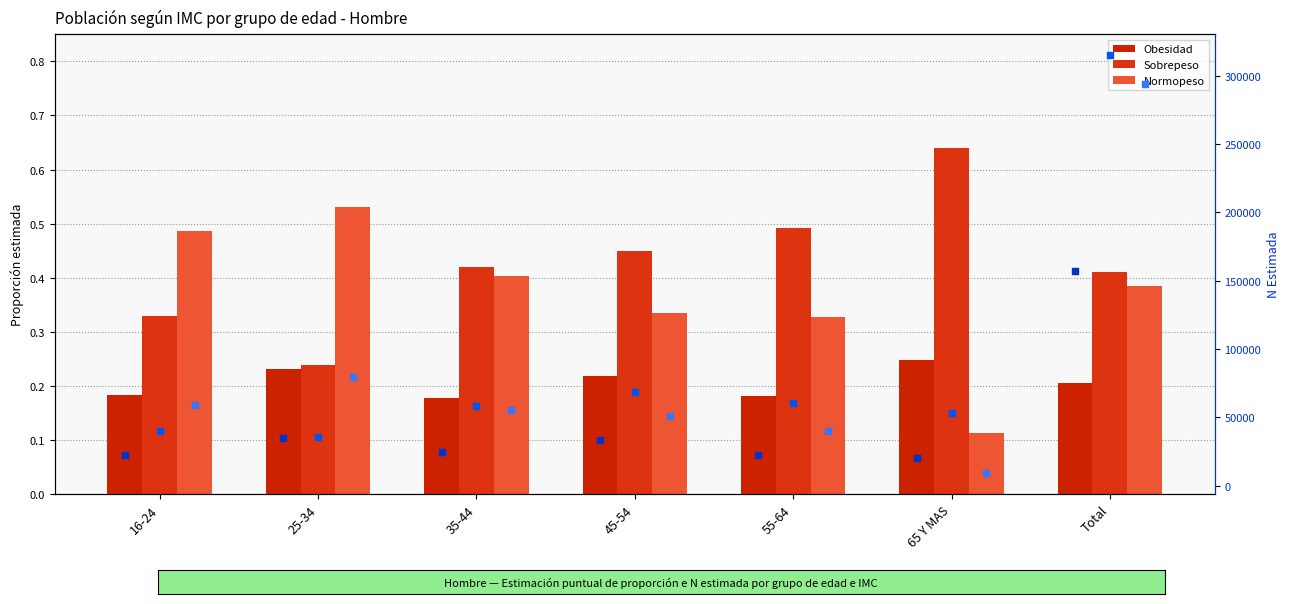

Which series has the largest total across all categories?

Sobrepeso N (est.)